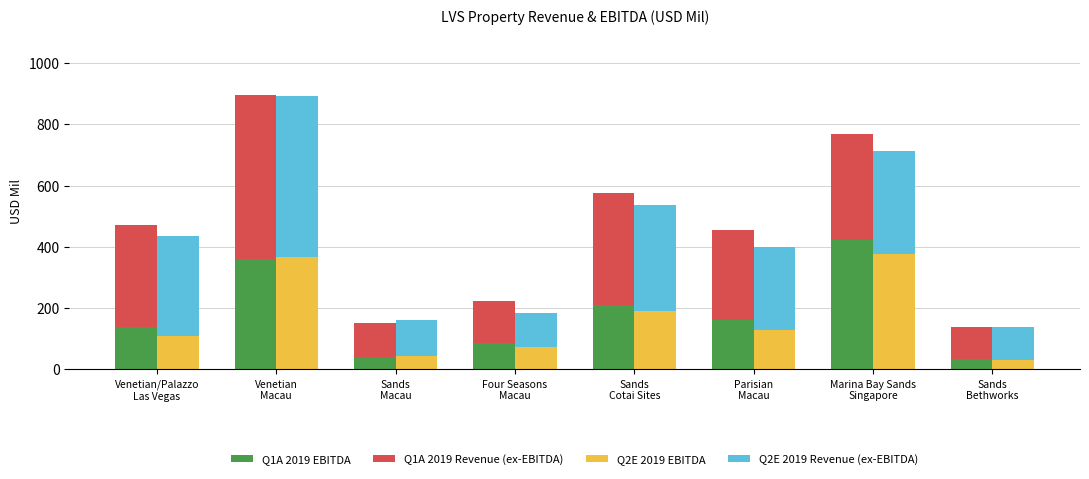

Count the Q1A 2019 EBITDA values in the range 85 to 361.

5